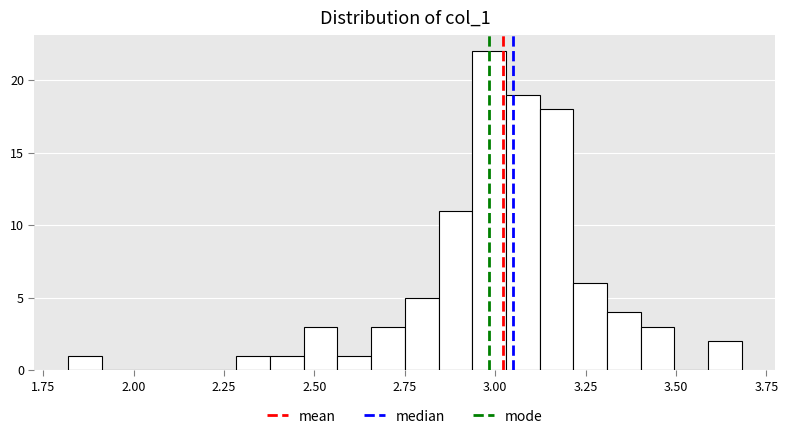

Read against the x-axis, roughly where is the centre of the tallest bar?

3.00